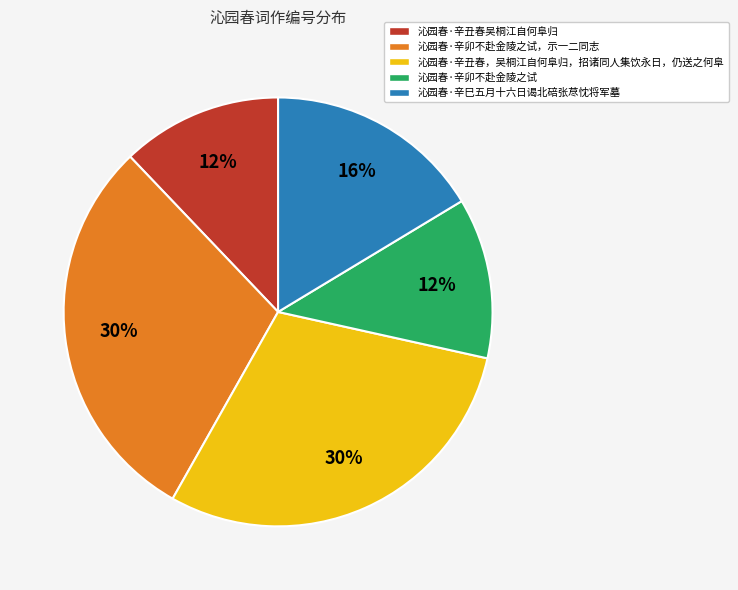

Approximately how many times larger is the value at 沁园春·辛卯不赴金陵之试 compared to 沁园春·辛卯不赴金陵之试，示一二同志?

0.4